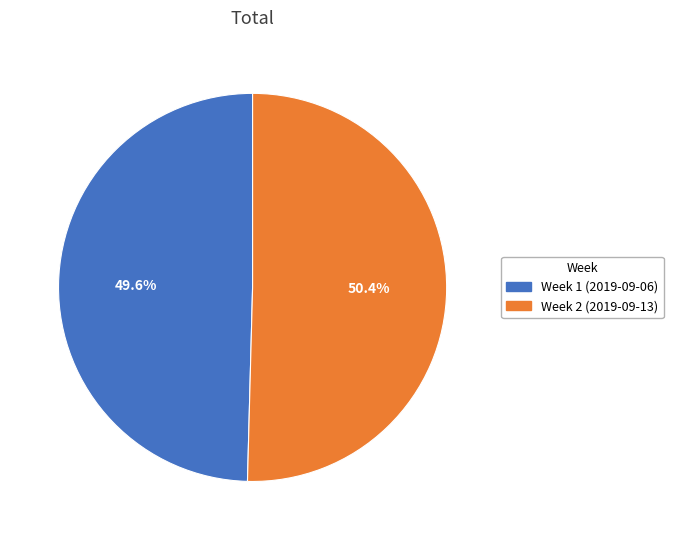

Which category has the smallest portion of the pie?

Week 1